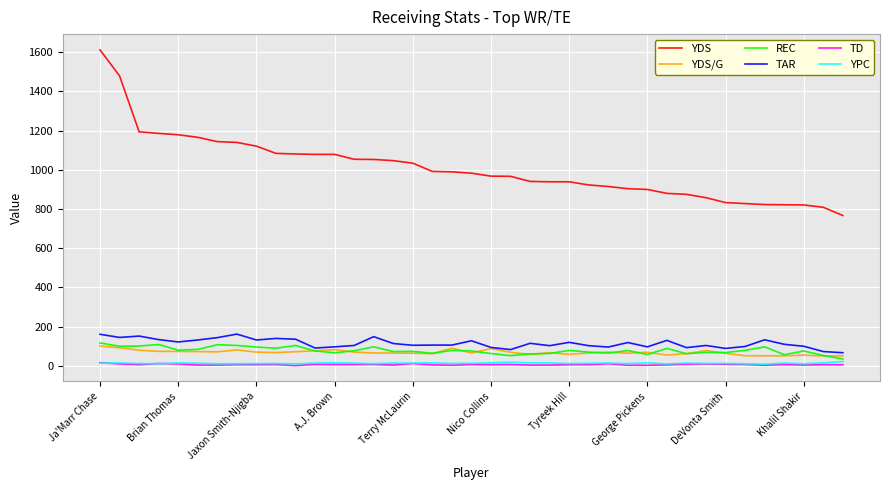

What is the minimum value for YDS?

767.0